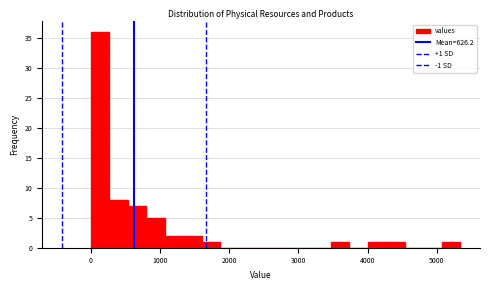

Around what value on the x-axis is the tallest bar? Give the approximate position of its centre, as read against the axis.

100